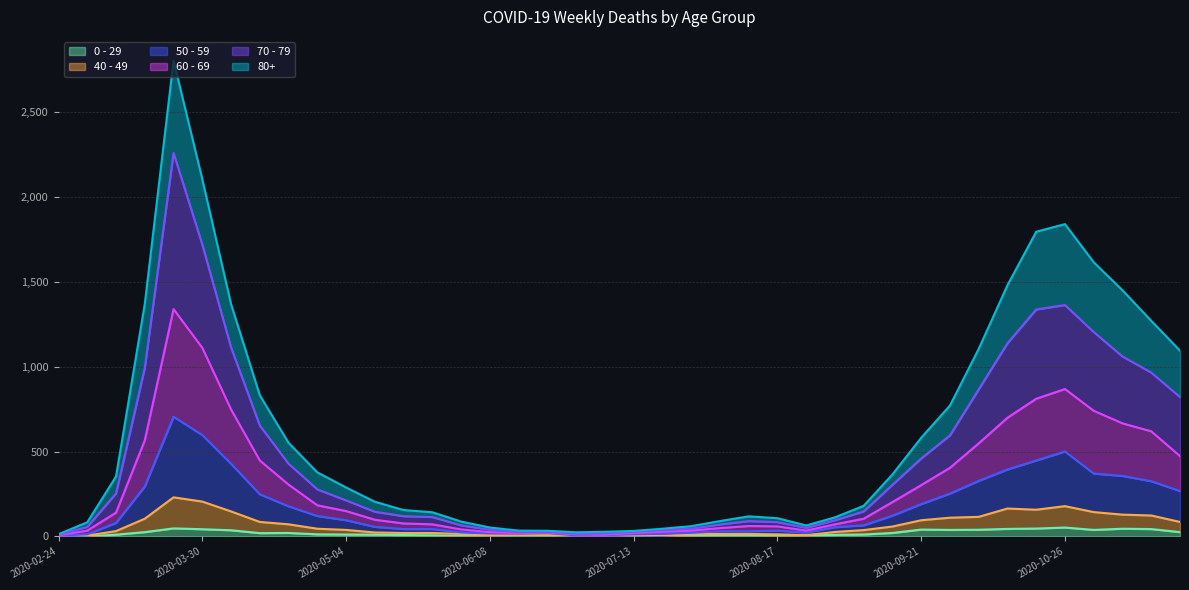

What is the label of the 18th point from the left?

2020-06-22